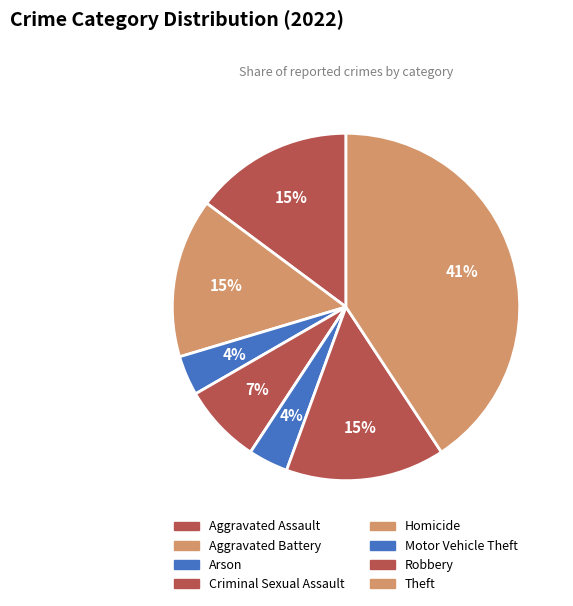

Does Robbery account for over 50% of the chart?

No